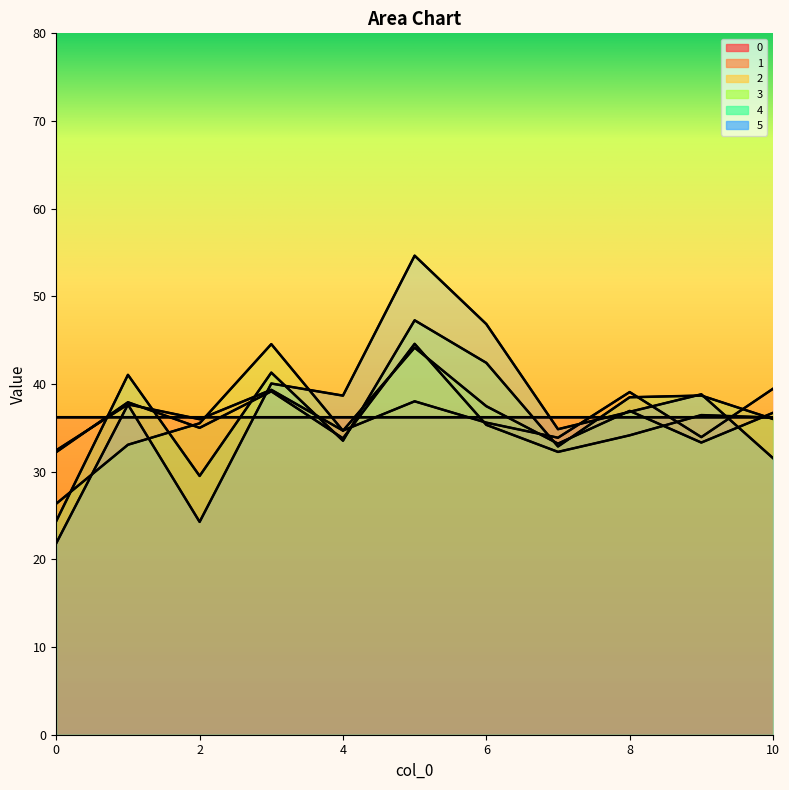

How many data points in 1 are above 35?

7